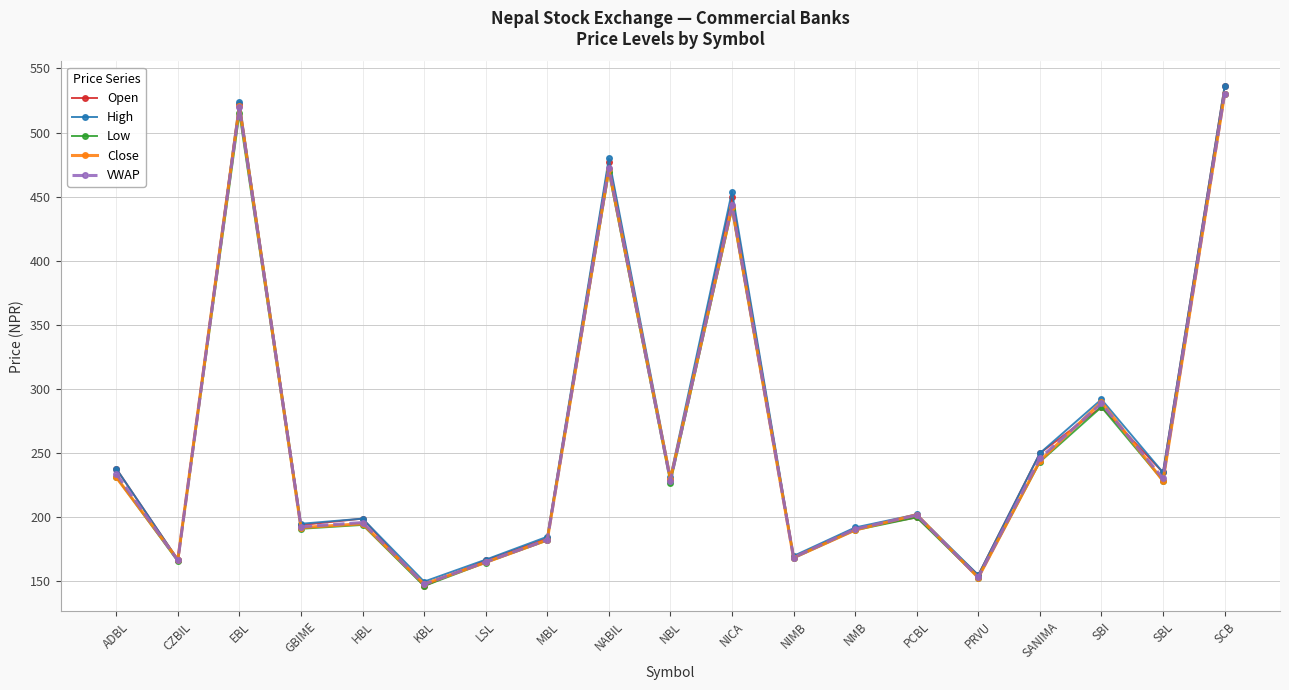

Where is the first local maximum for Close?

EBL